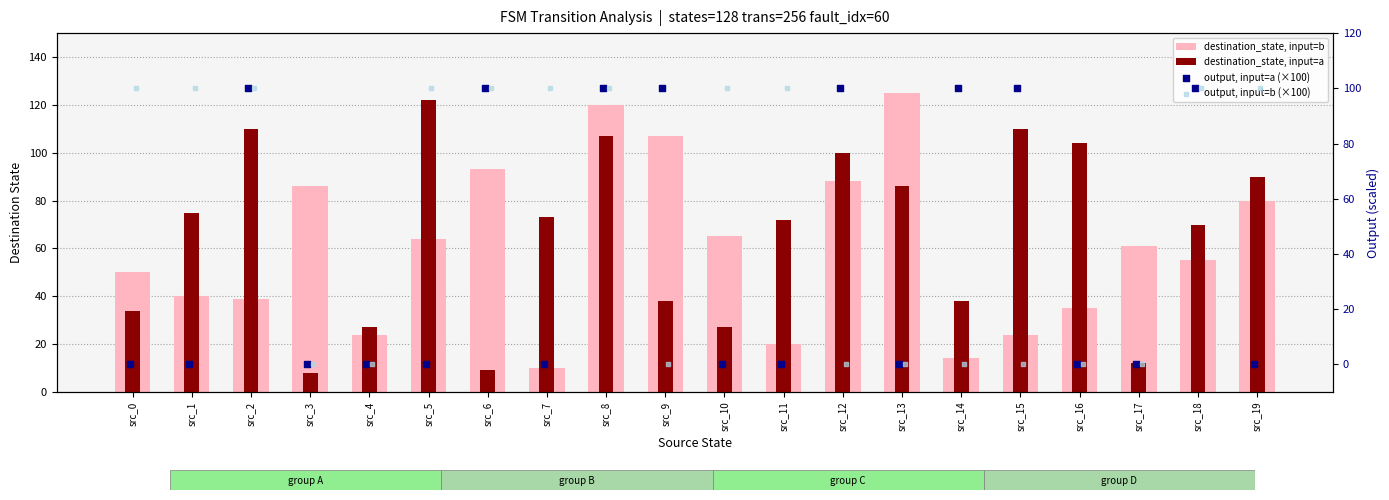

What is the total value across all series at src_4?

51